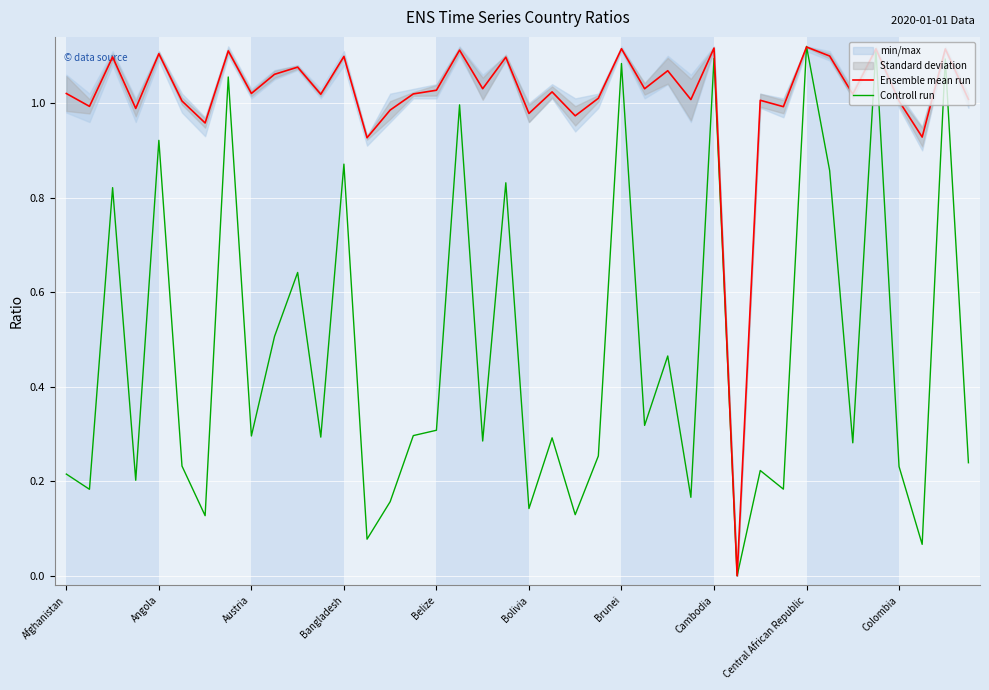

True or false: Ensemble mean run has a value of 0.3 at Cambodia.

False